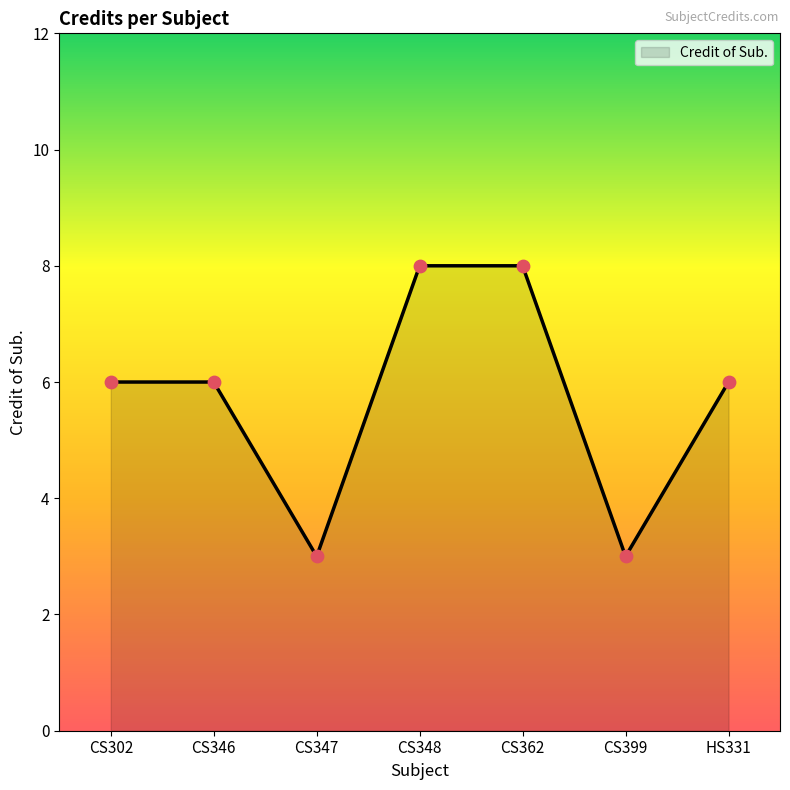

What is the change in value from CS348 to HS331?

-2